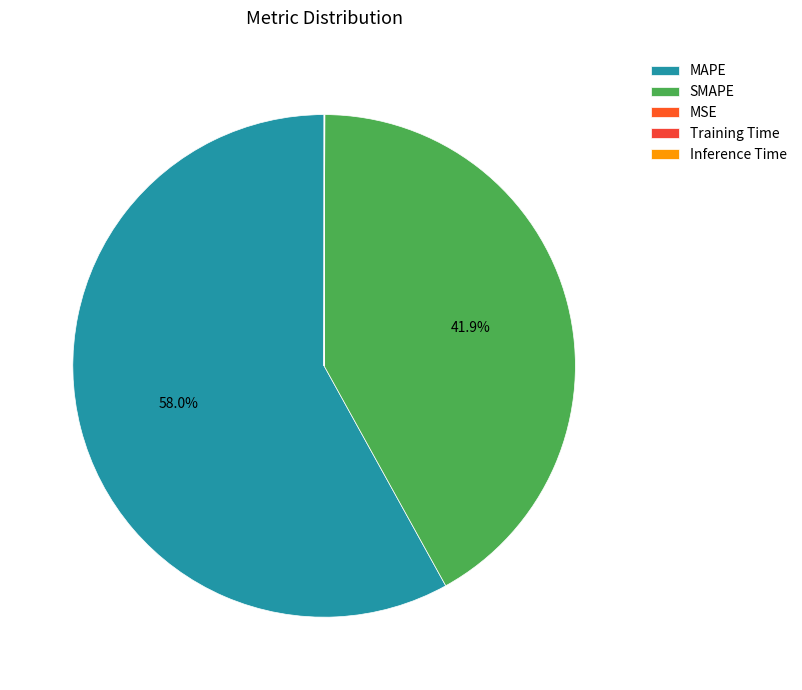

Which has a higher value, MSE or MAPE?

MAPE